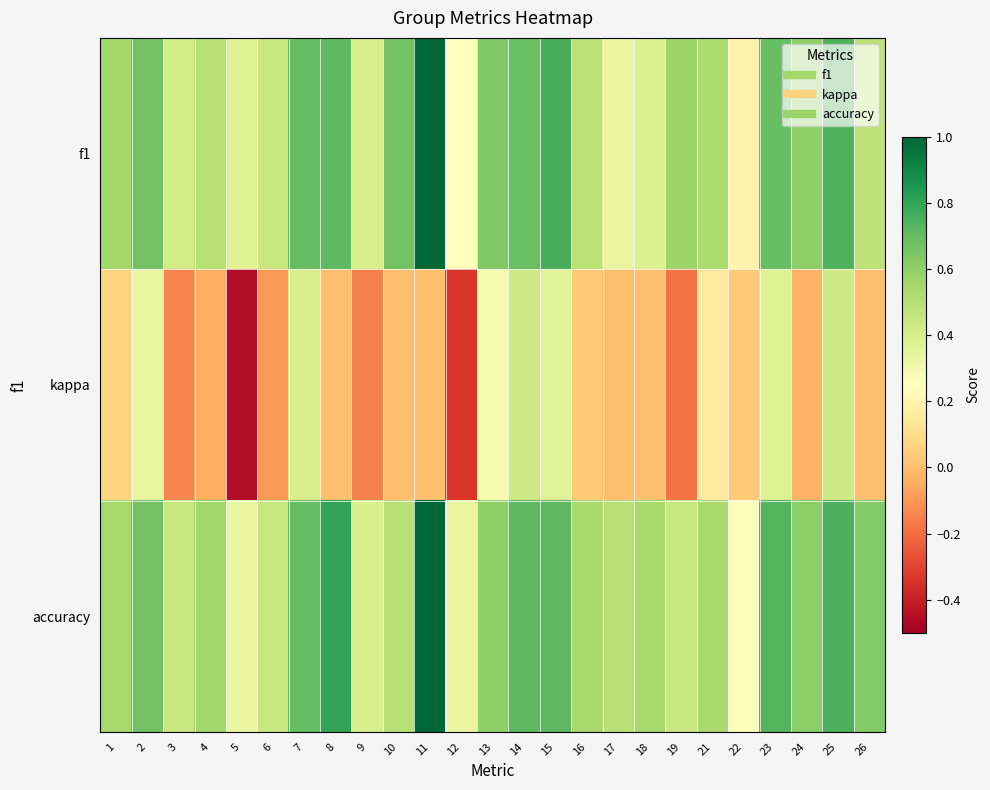

At how many categories does at least one series exceed 0?

25